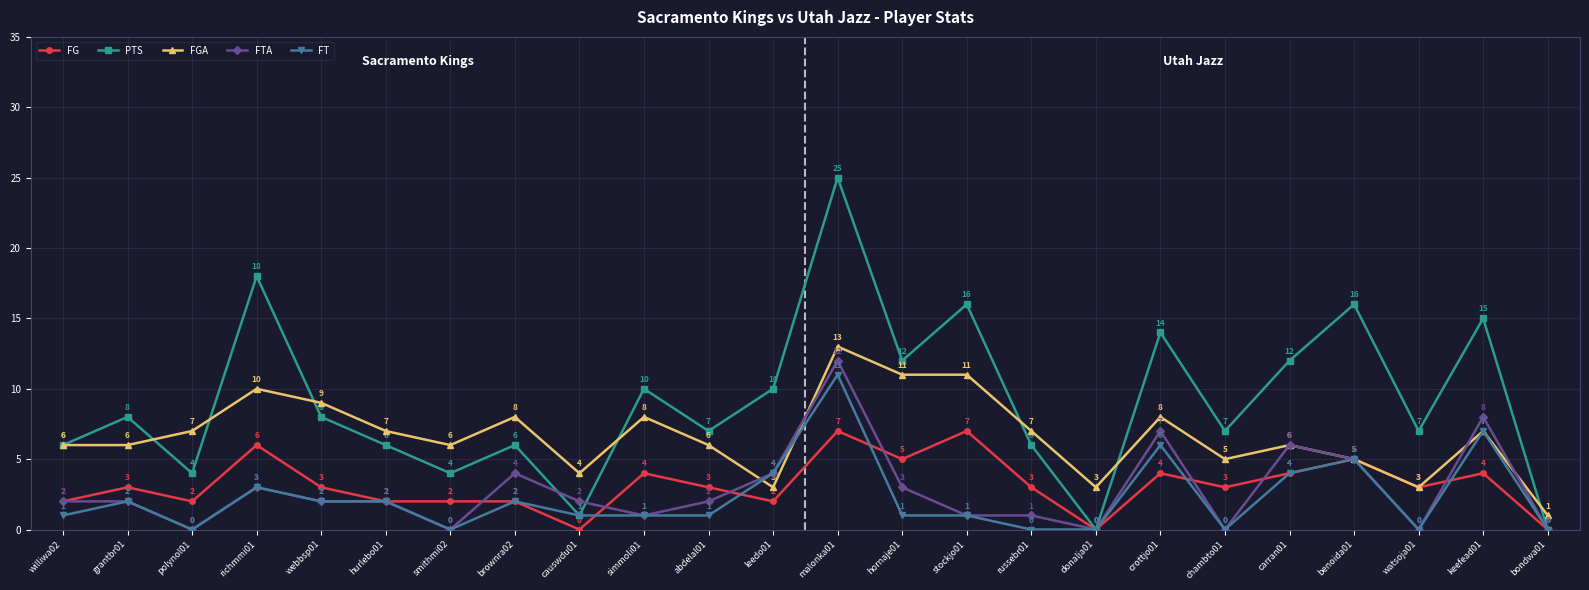

Where do FTA and PTS first cross each other?

brownra02 and causwdu01